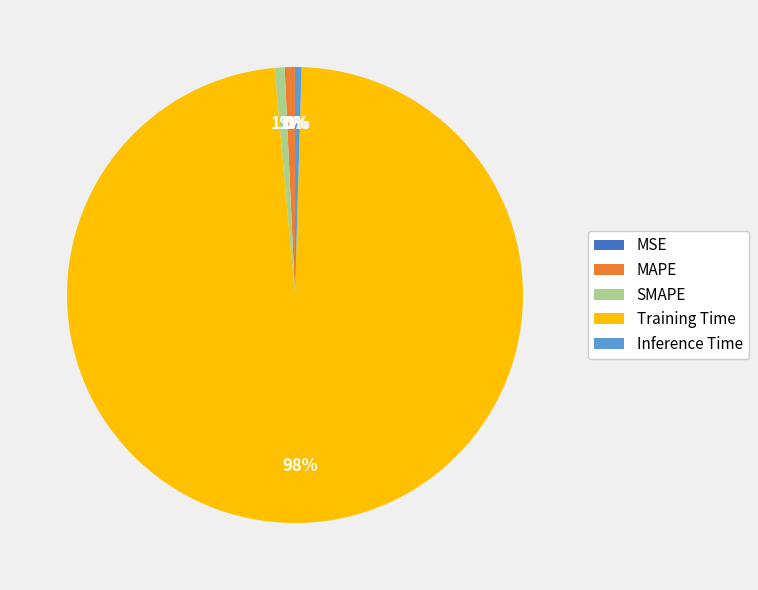

The SMAPE slice represents 11% of the pie. True or false?

False